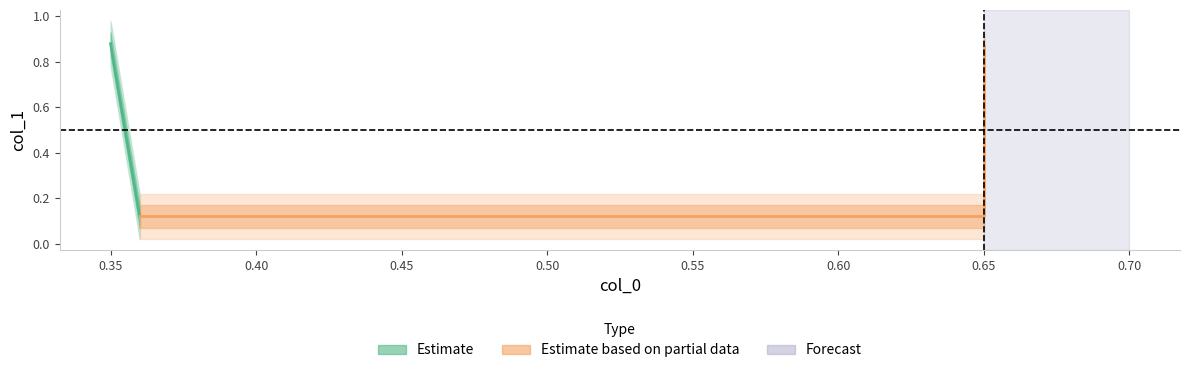

What is the value of the 2nd point from the left?

0.1